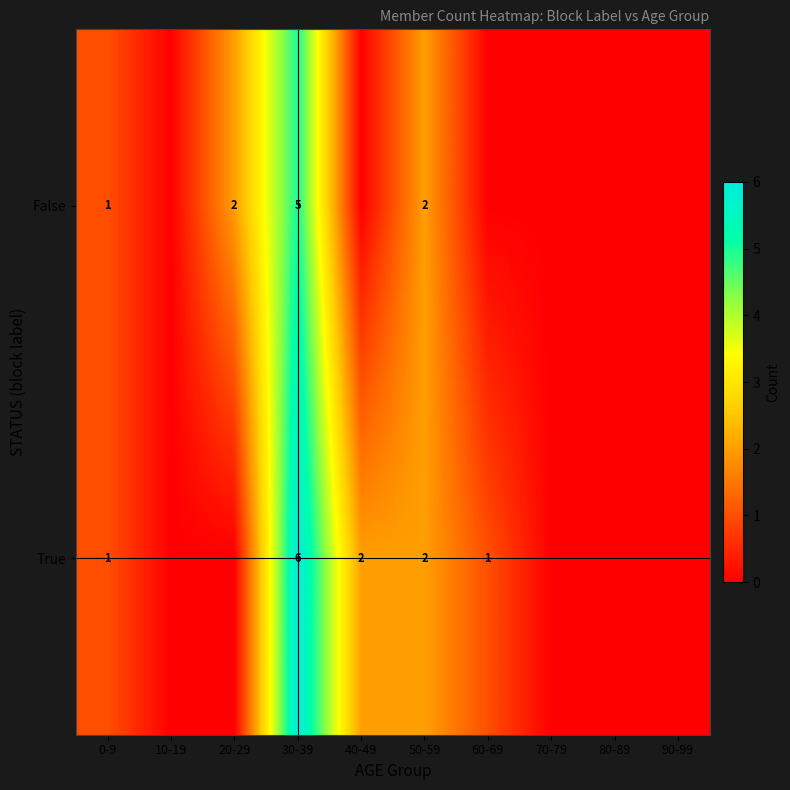

True or false: False has a value of 2 at 20-29.

True